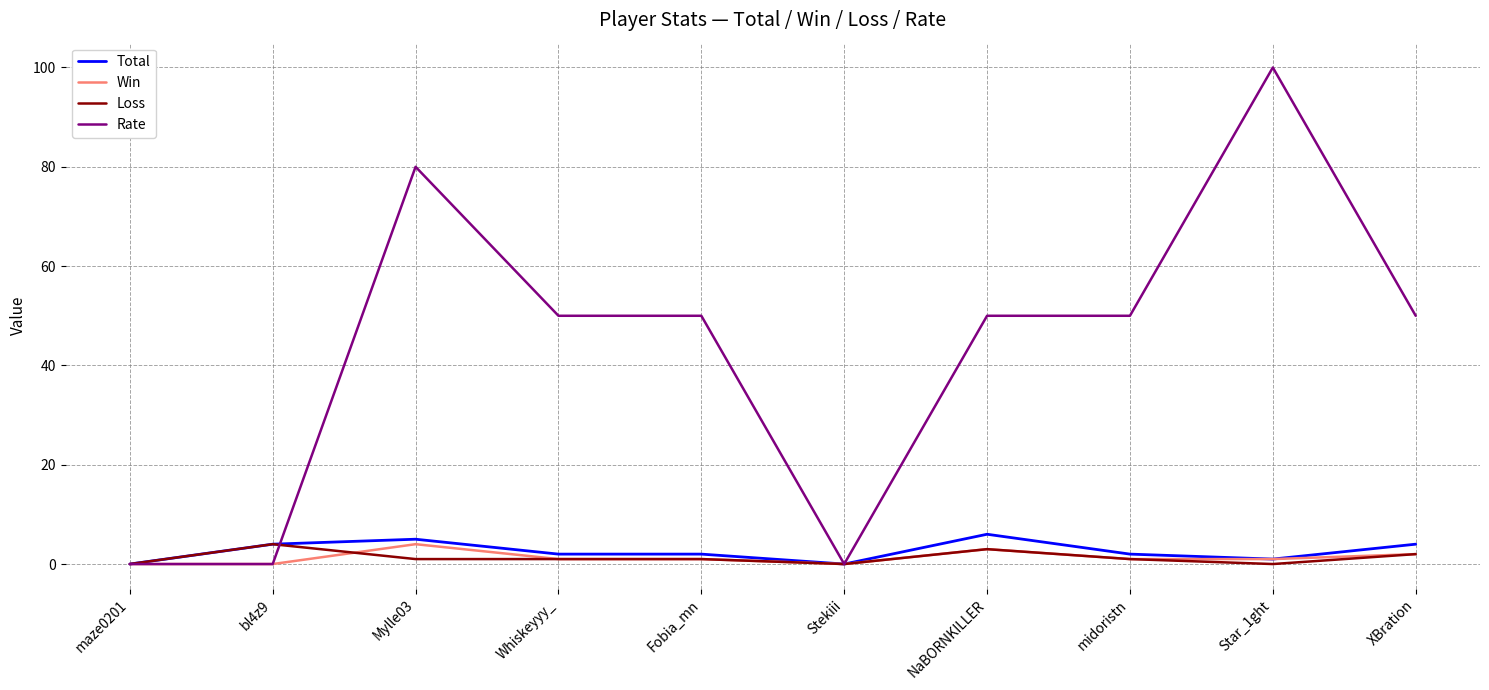

What is the sum of all Loss values?

13